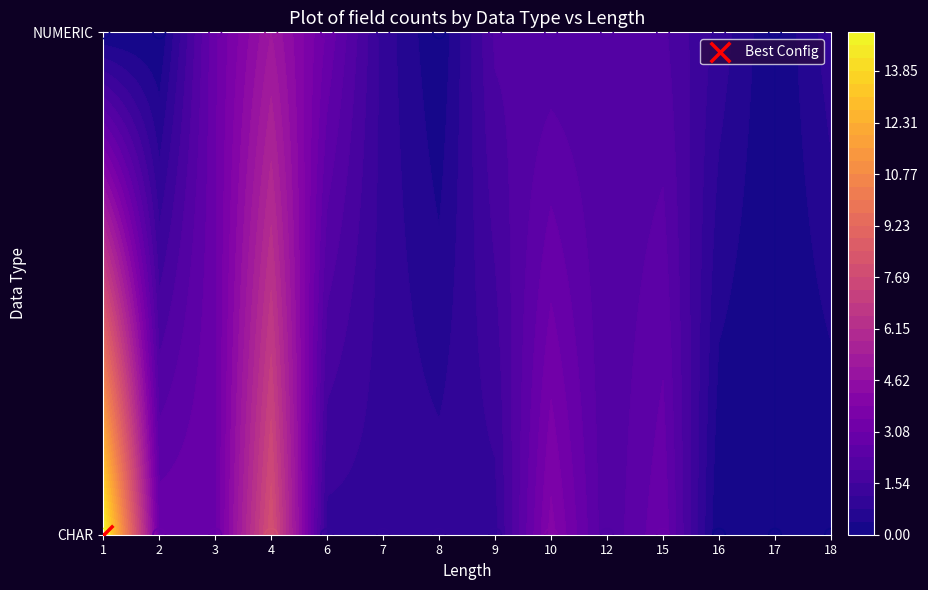

Which category has the highest value in the NUMERIC series?

4